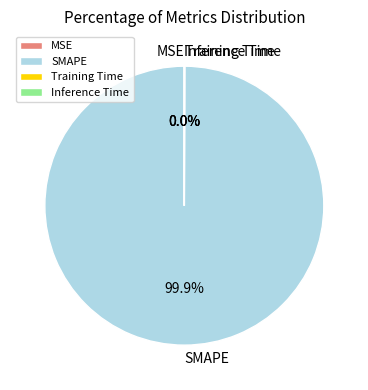

Which category accounts for the majority?

SMAPE